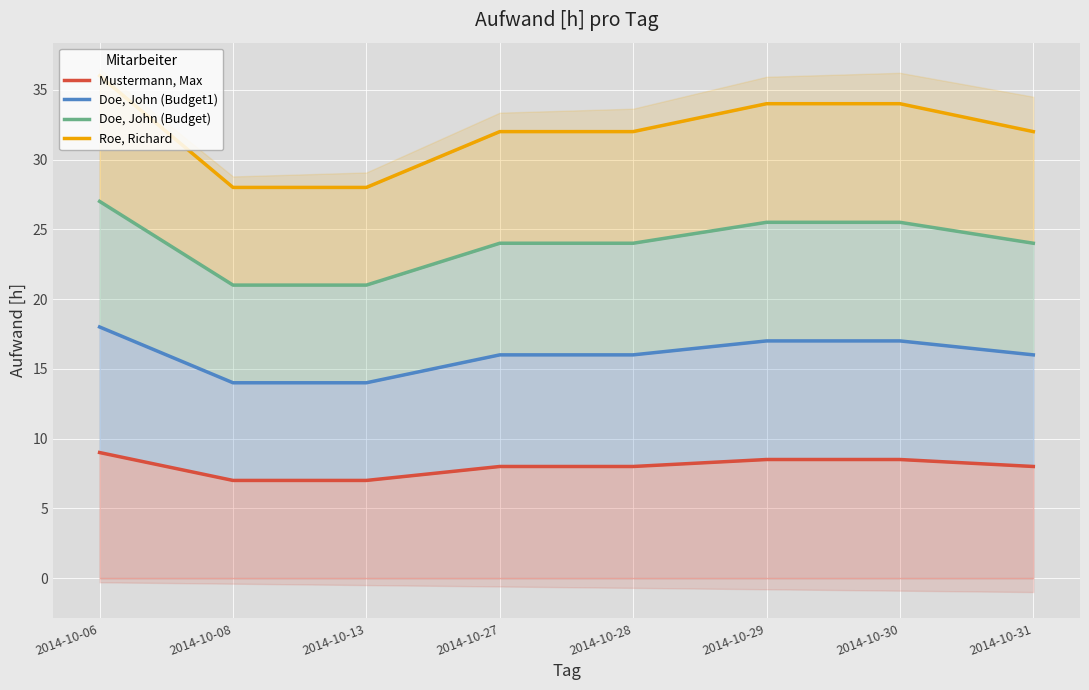

List the series in order of their overall mean, lowest first.

Mustermann, Max, Doe, John (Budget1), Doe, John (Budget), Roe, Richard